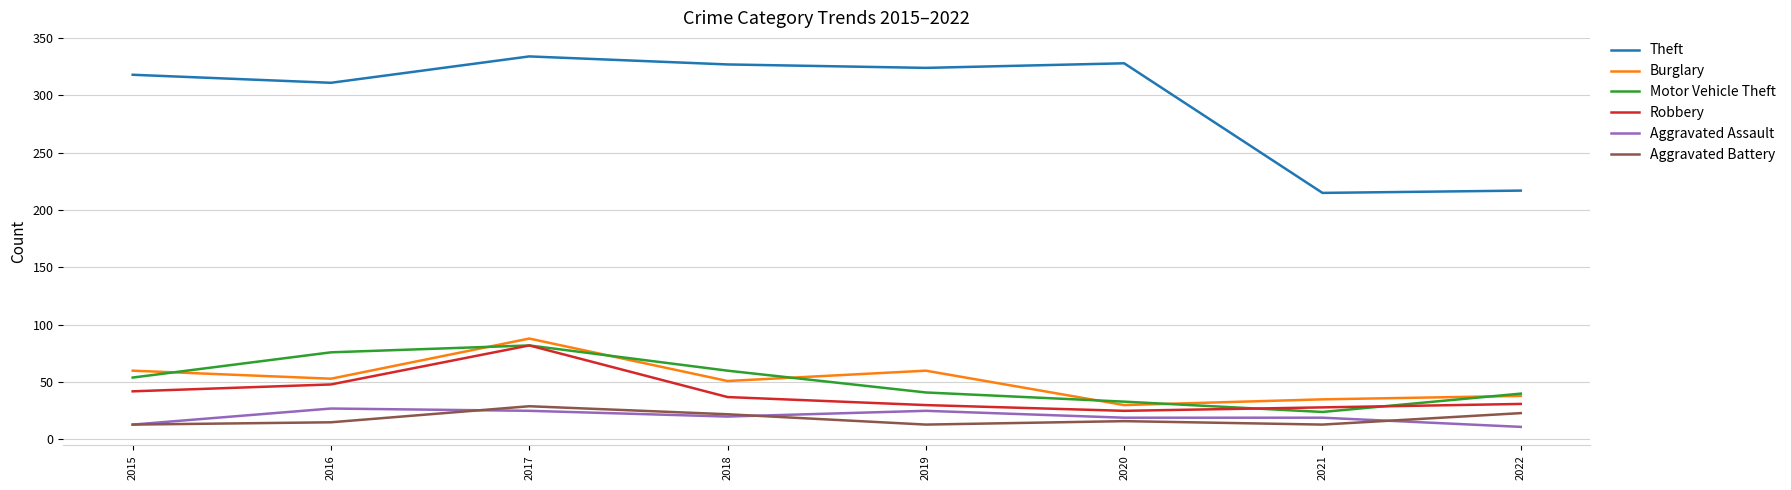

True or false: Theft and Burglary intersect in this chart.

False